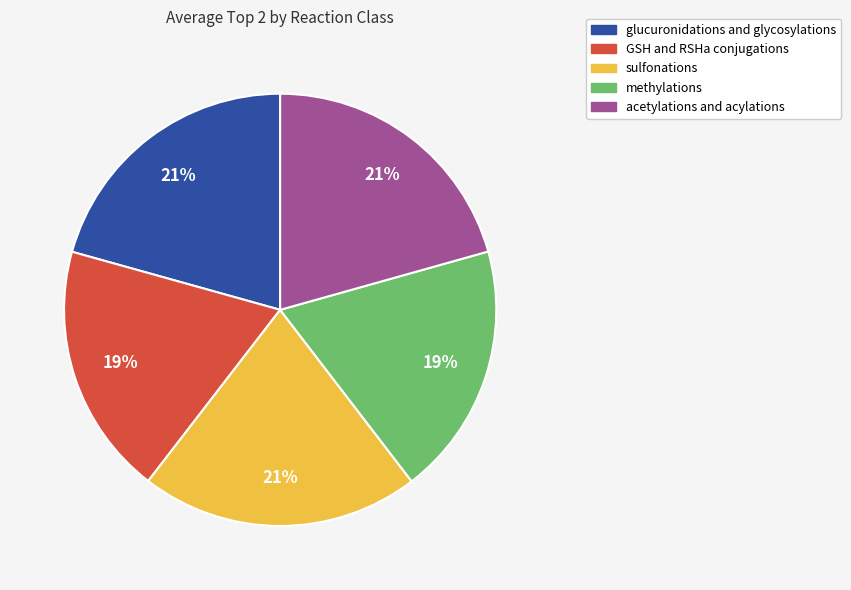

What percentage is the glucuronidations and glycosylations slice, to the nearest percent?

21%